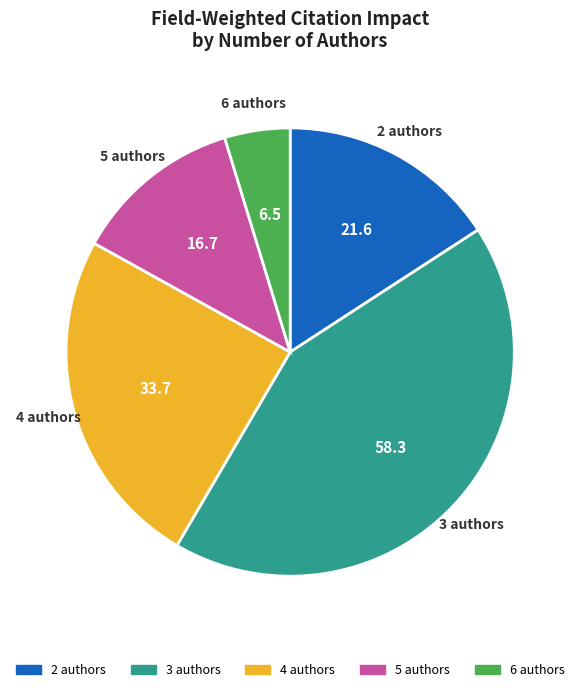

Between 5 and 2, which is larger?

2